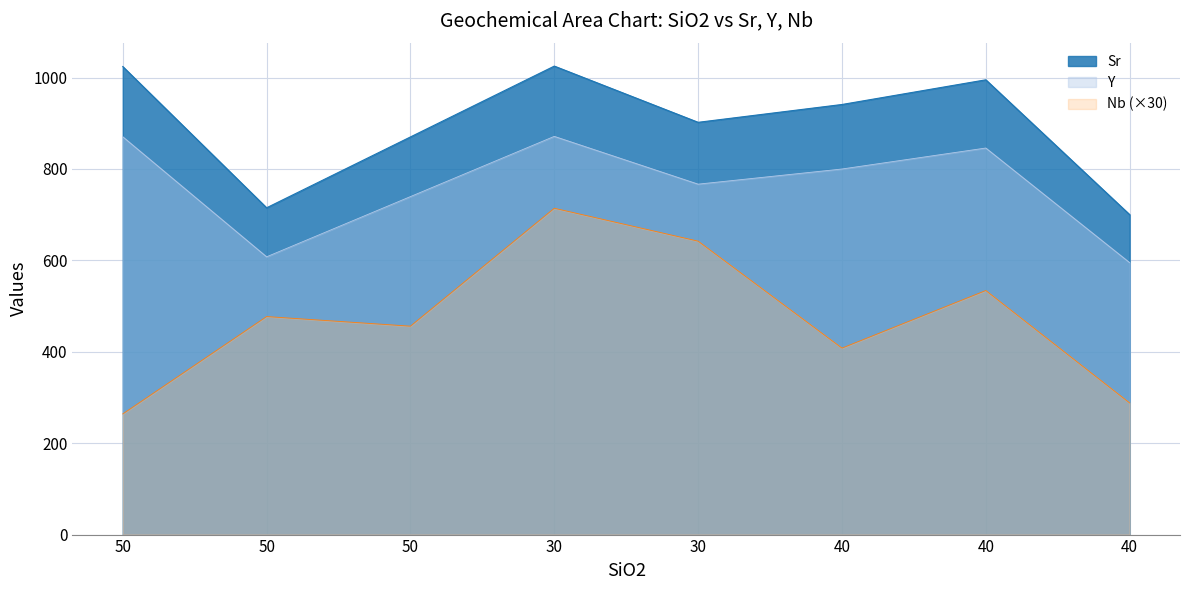

Rank the series by their average value, from highest to lowest.

Sr, Y, Nb (×30)